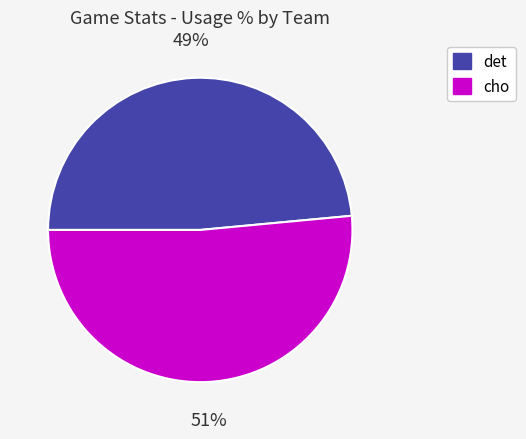

To the nearest percent, what is the average slice percentage?

50%